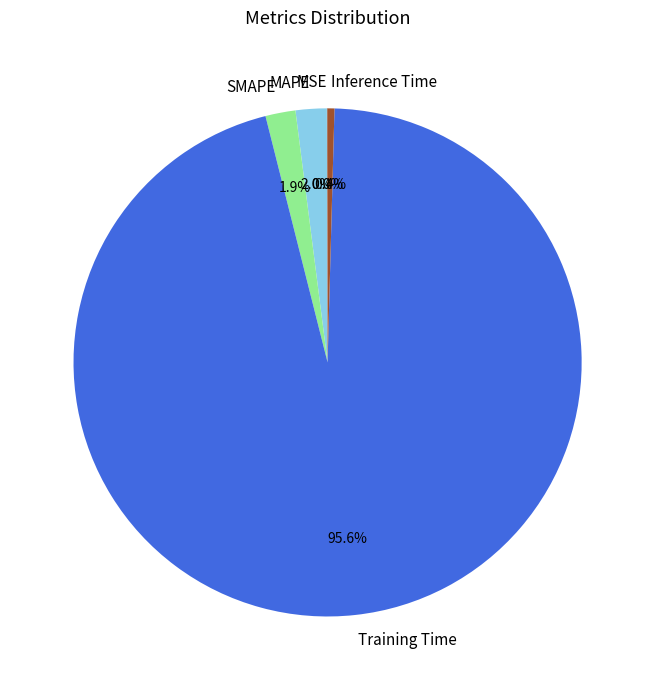

Which slice represents more than half of the pie?

Training Time